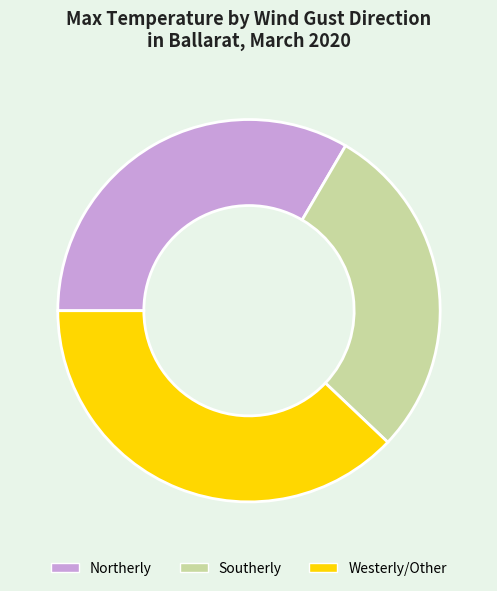

Rank the categories by value from highest to lowest.

Westerly/Other, Northerly, Southerly